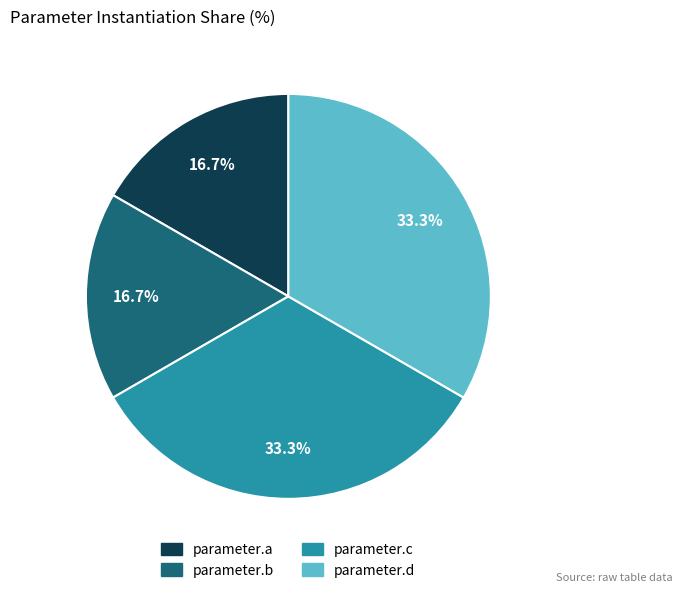

How many segments does this pie chart have?

4